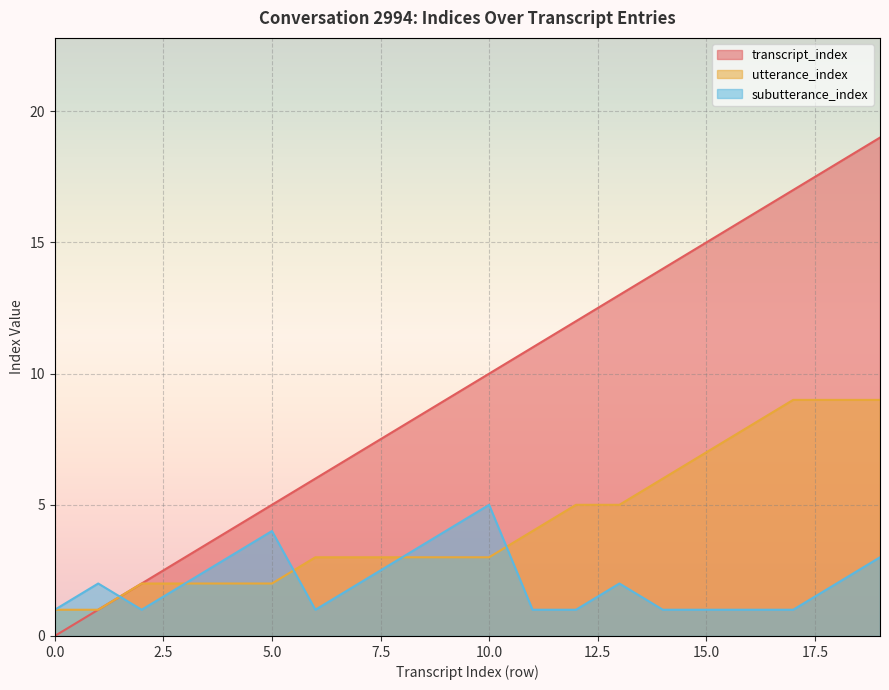

Rank the series by their average value, from highest to lowest.

transcript_index, utterance_index, subutterance_index